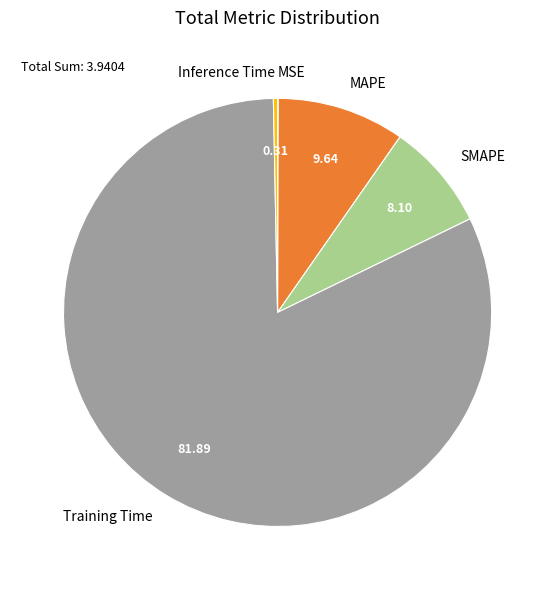

Which category has the biggest portion of the pie?

Training Time